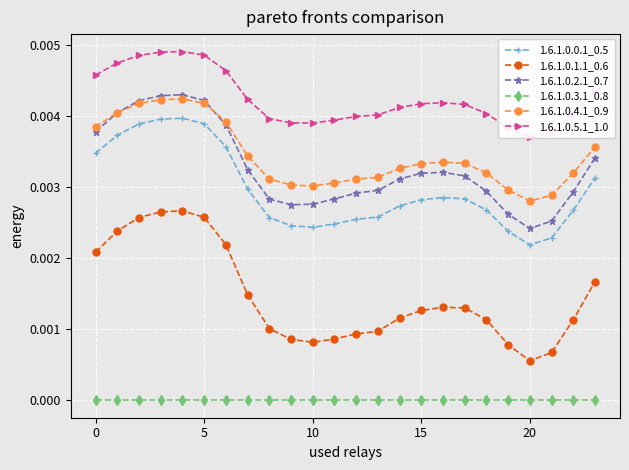

How many interior local valleys does the 1.6.1.0.2.1_0.7 series have?

2